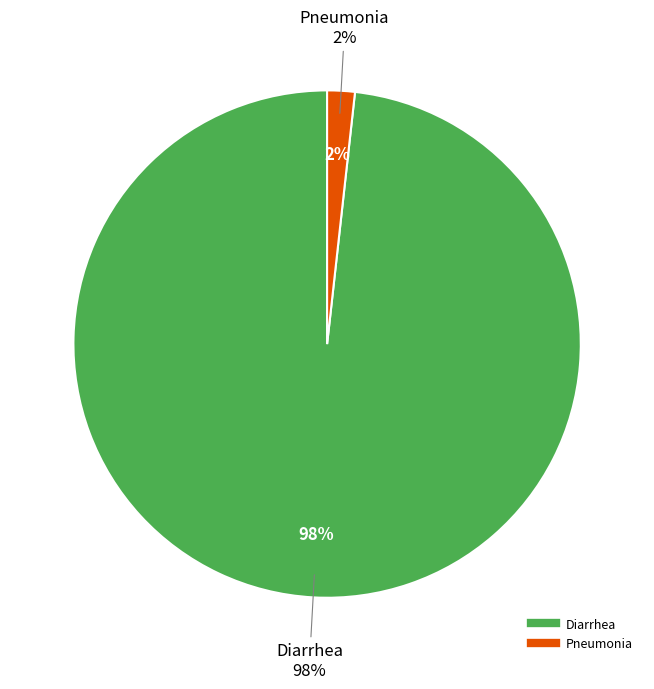

How many slices are in this pie chart?

2